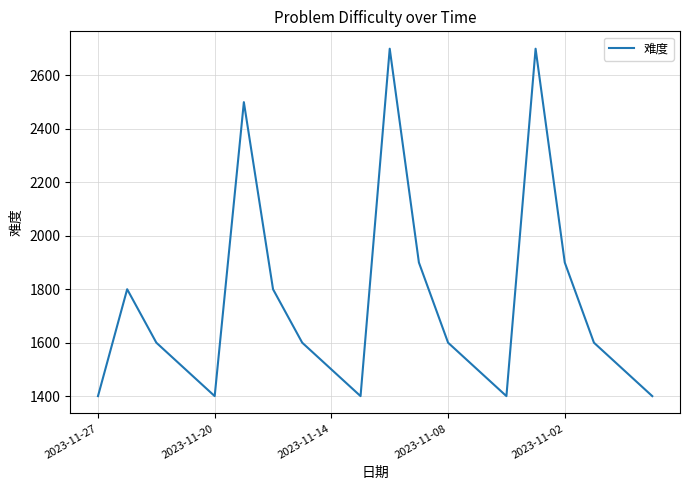

What is the minimum value shown in the chart?

1400